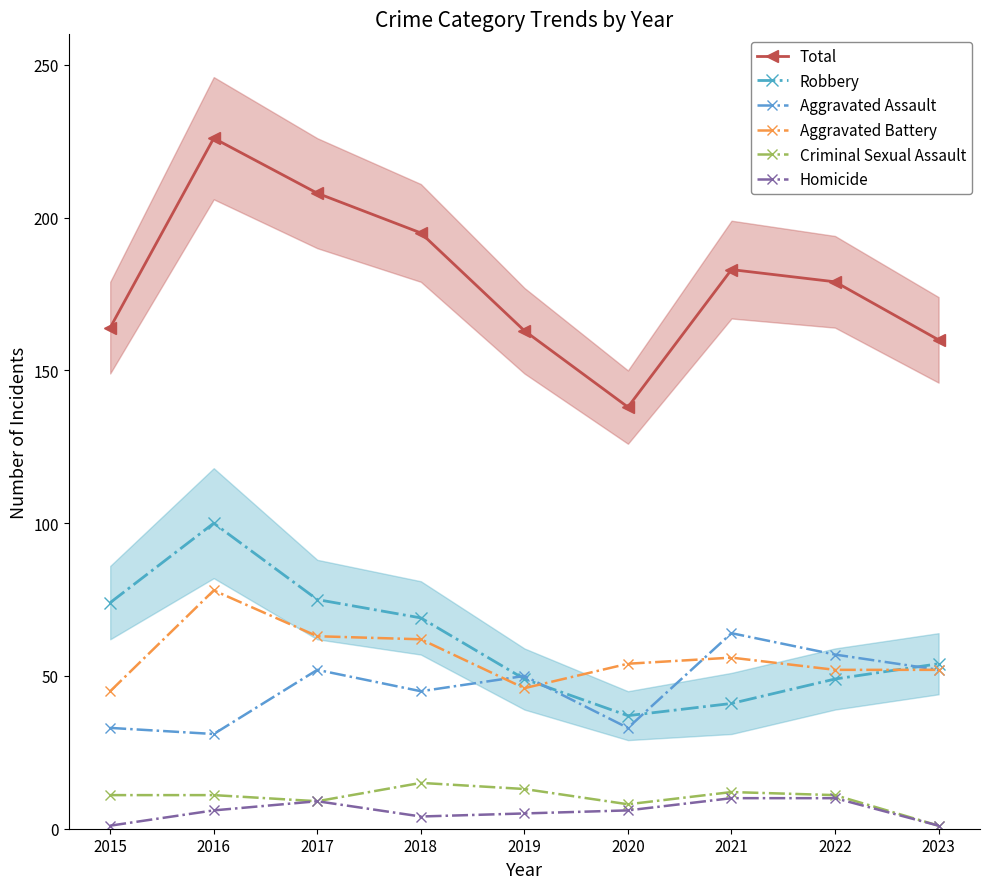

How many interior local valleys does the Total series have?

1